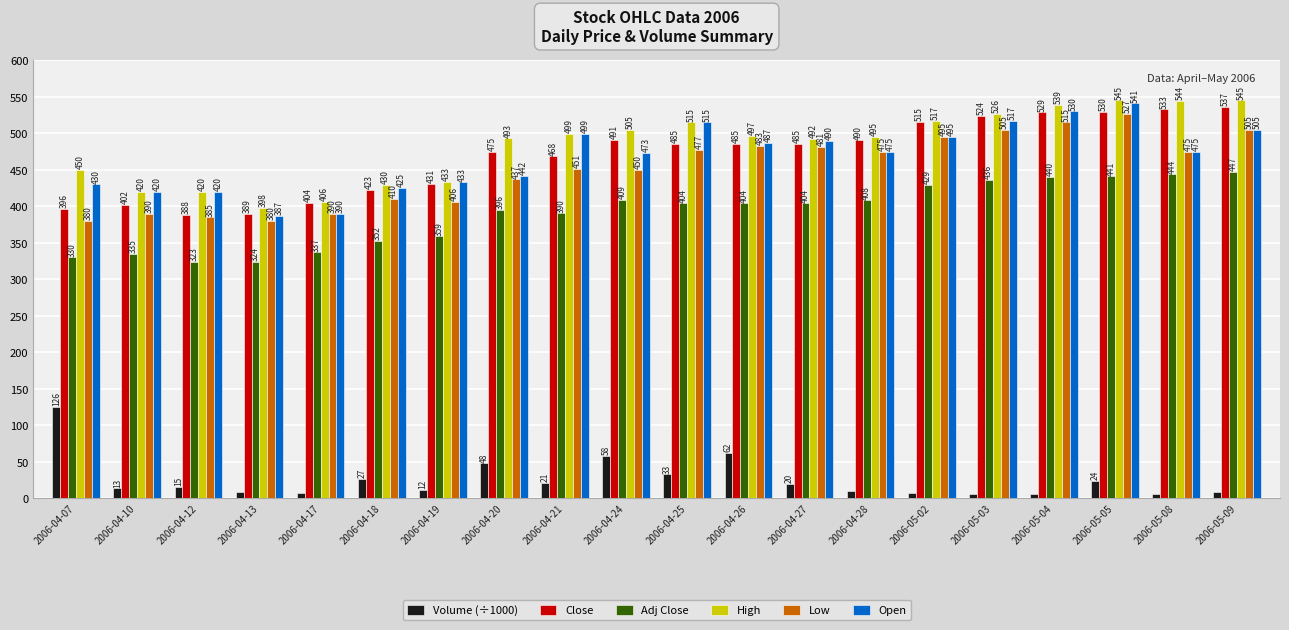

Which series has the largest range (max minus min)?

Open